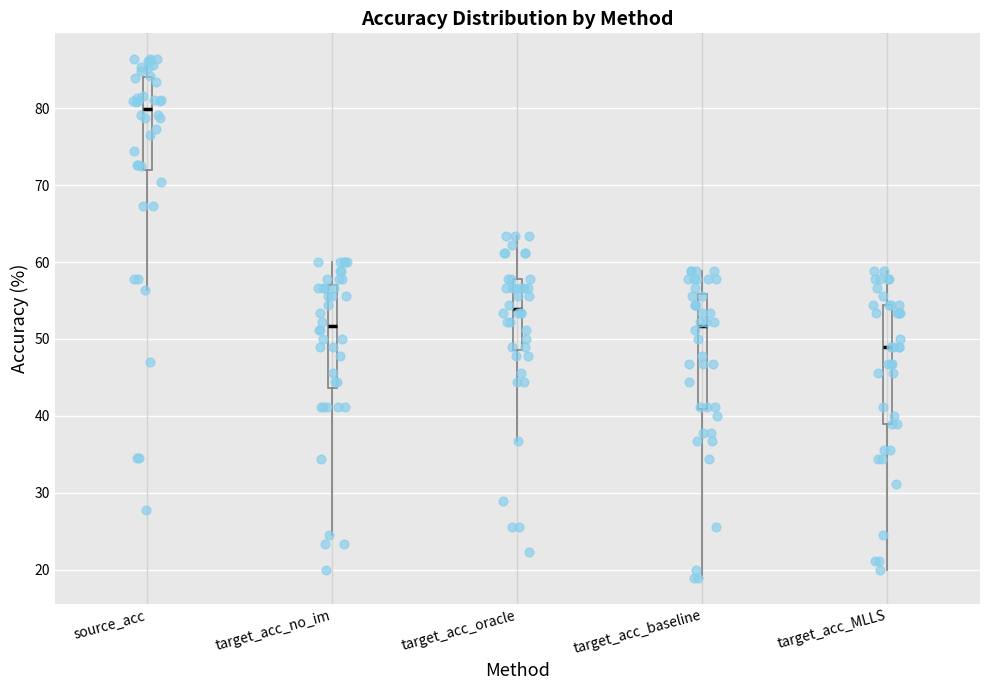

Which box has the lowest median line?

target_acc_MLLS